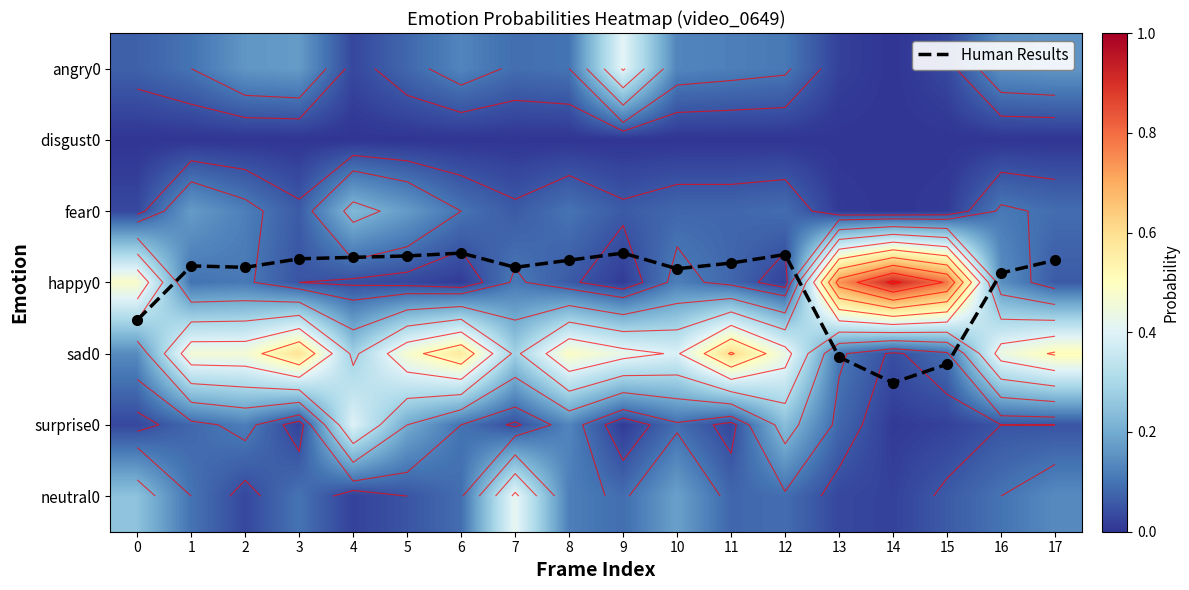

What is the difference between the fear0 values at 1 and 7?

0.1